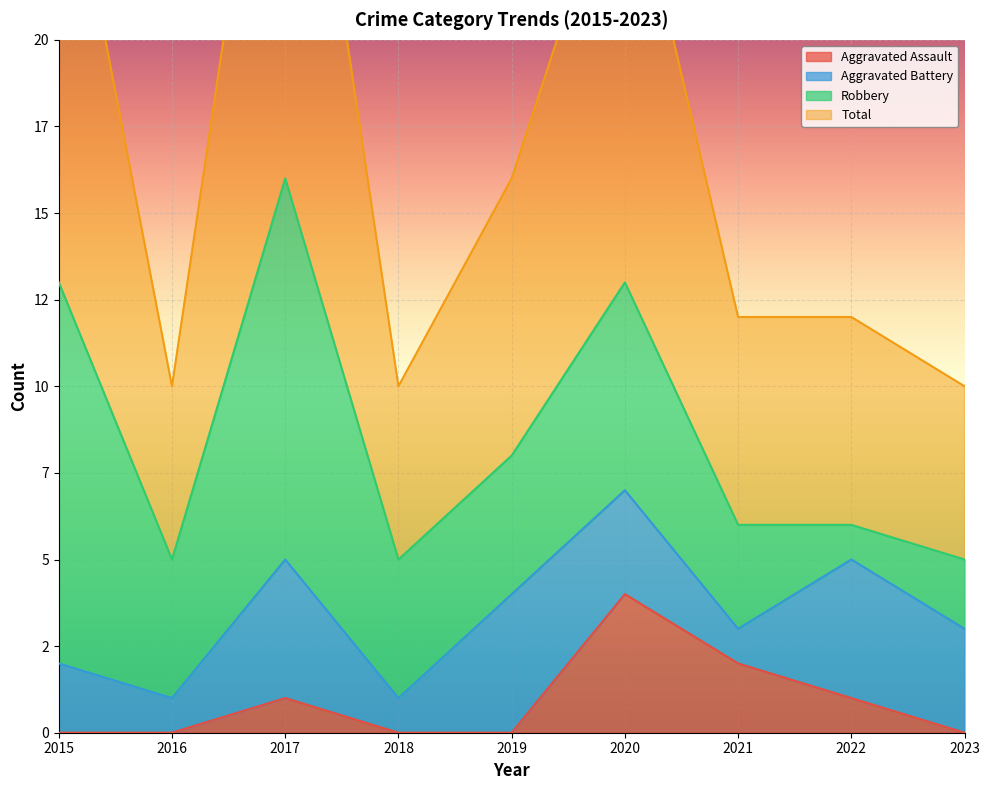

Between 2017 and 2018, which is larger?

2017